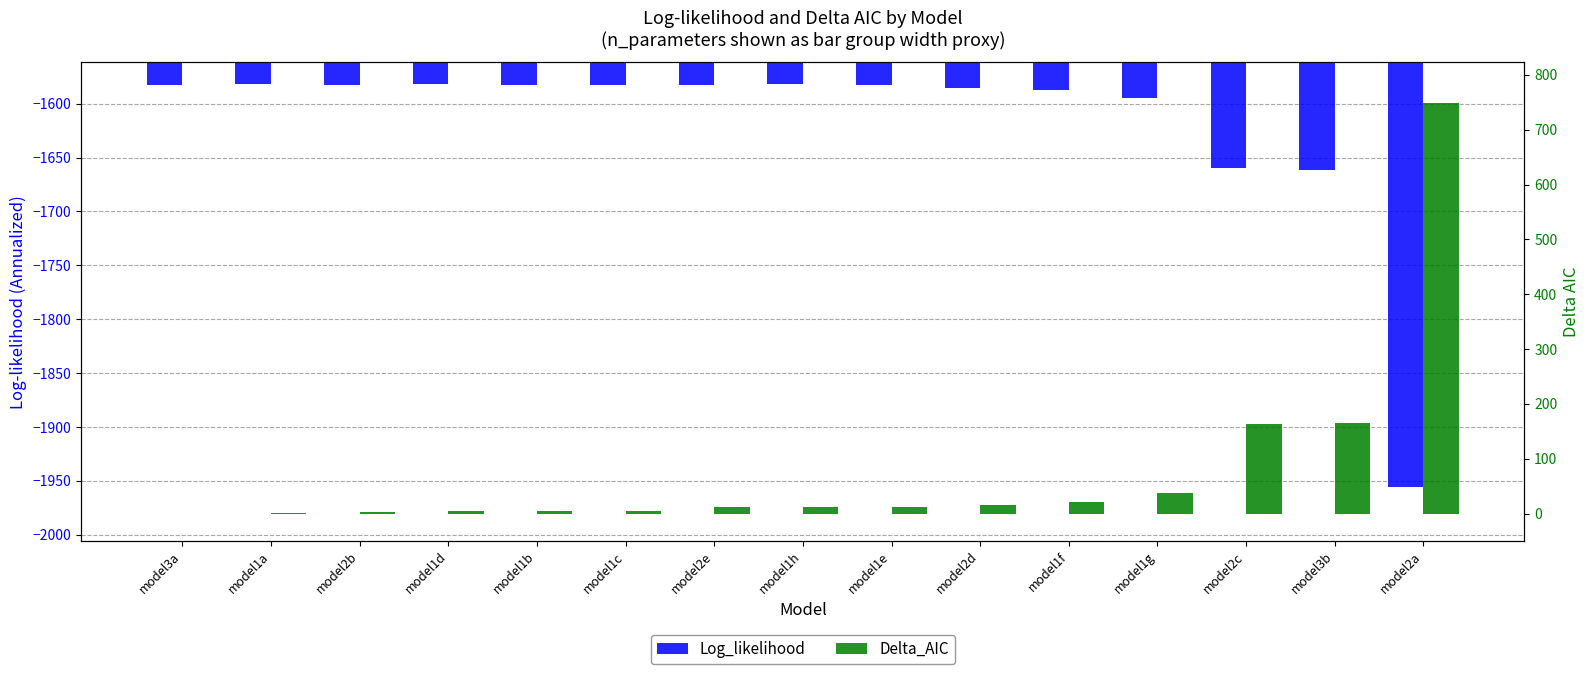

Rank the categories by Delta_AIC value from lowest to highest.

model3a, model1a, model2b, model1d, model1b, model1c, model2e, model1h, model1e, model2d, model1f, model1g, model2c, model3b, model2a